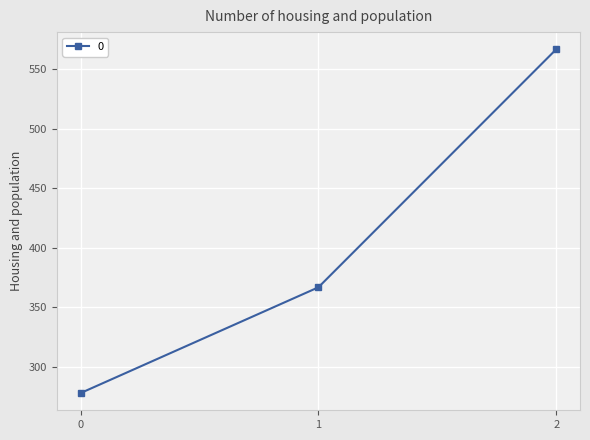

Approximately how many times larger is the value at 1 compared to 0?

1.3